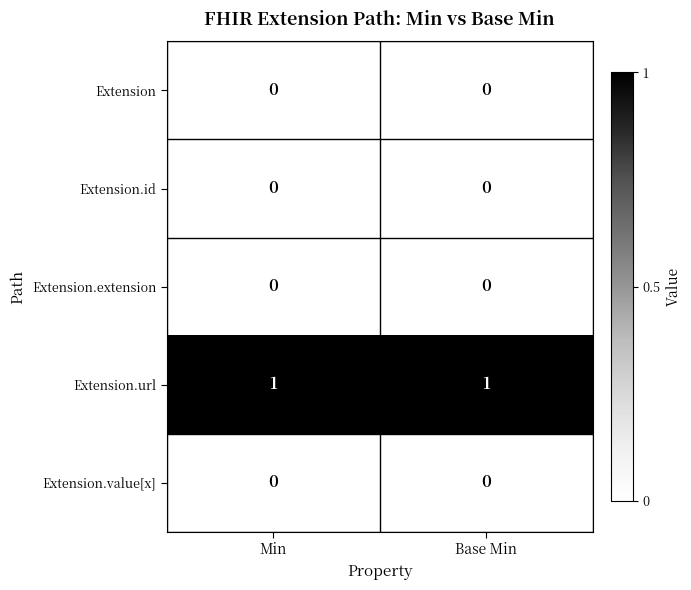

At how many categories does at least one series exceed 0?

2